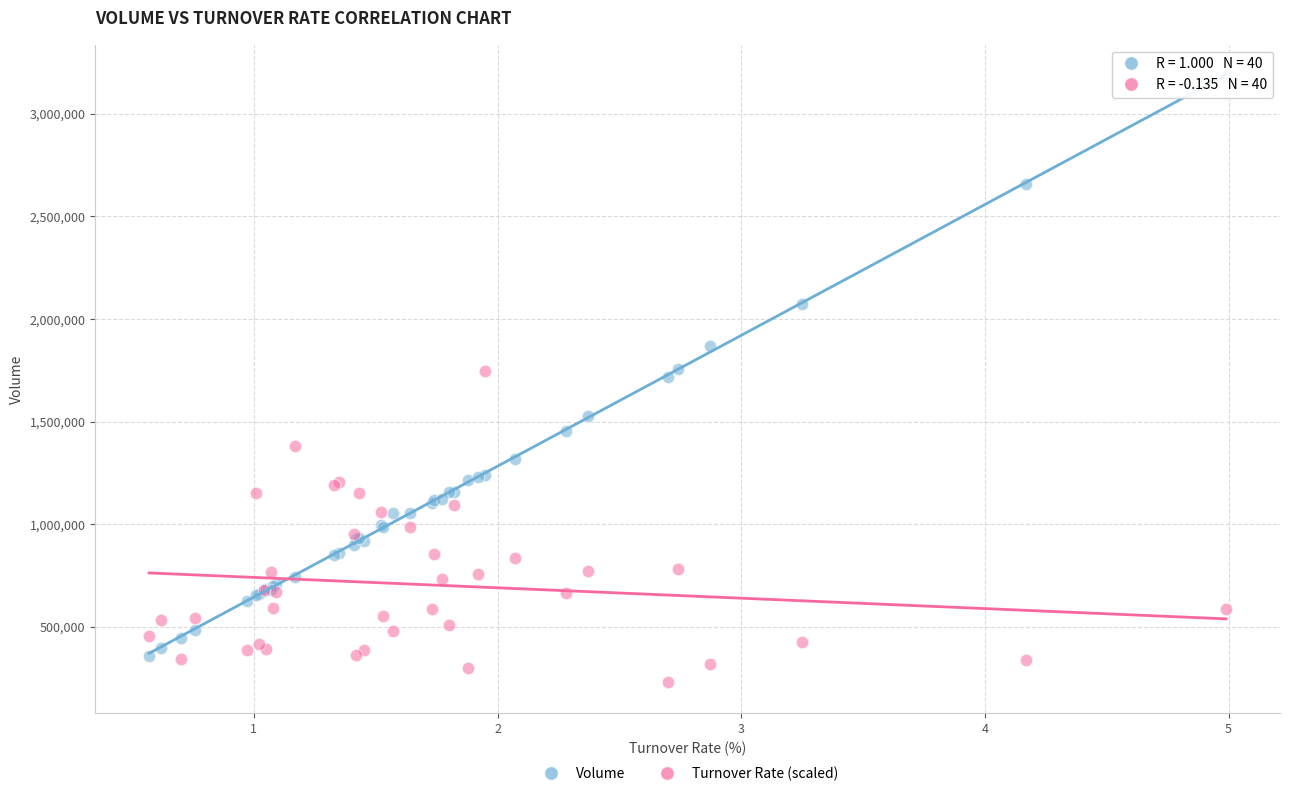

Which series reaches the minimum Y coordinate?

Turnover Rate (scaled)